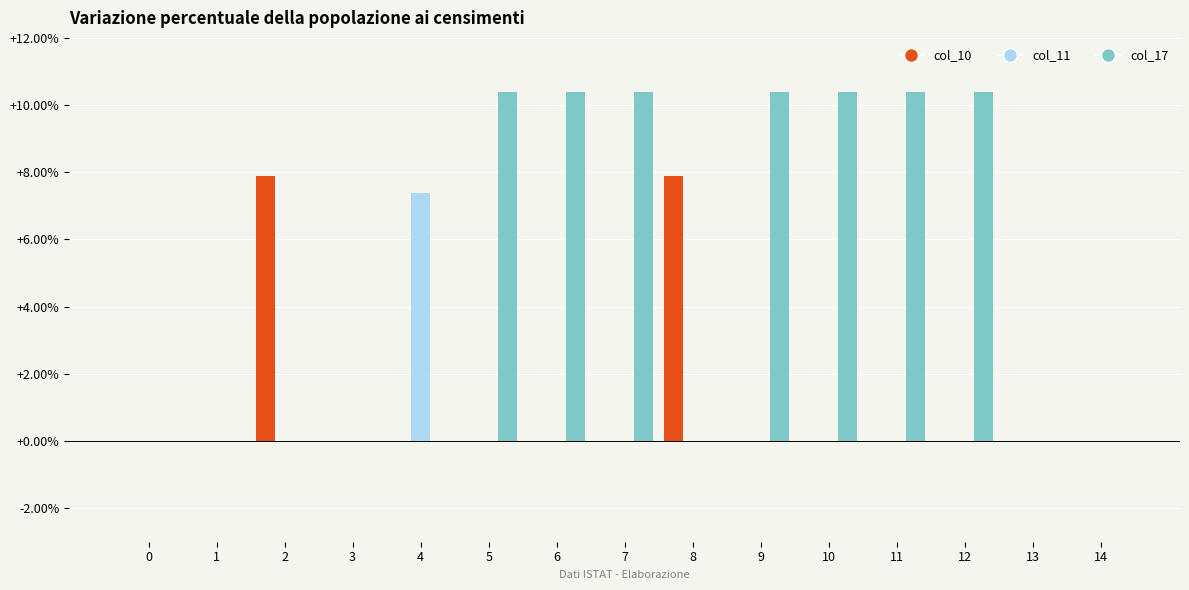

What is the sum of all col_11 values?

7.4